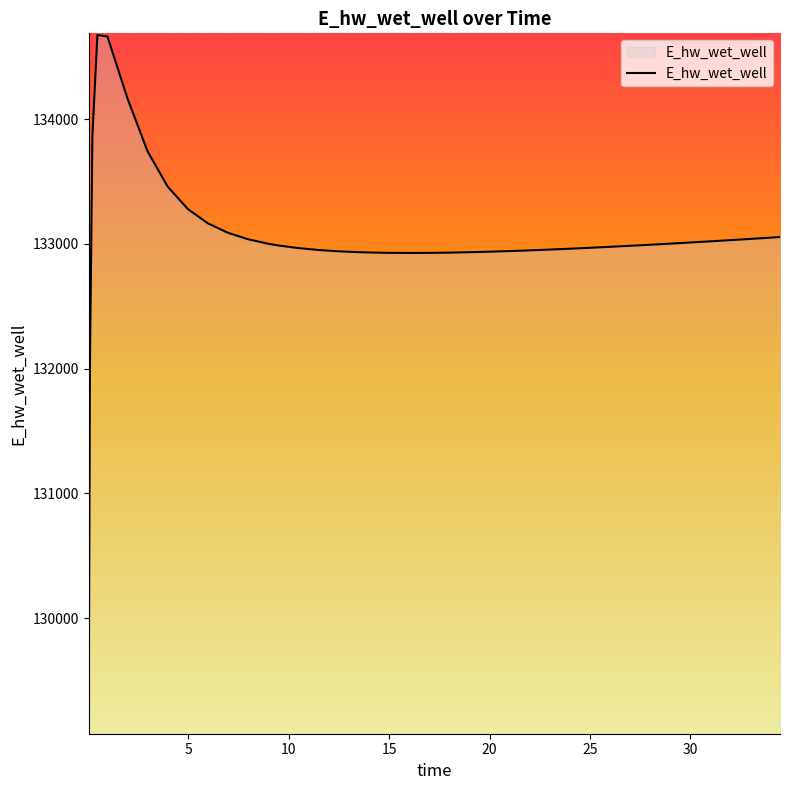

What is the difference between the maximum and minimum values?

5586.3